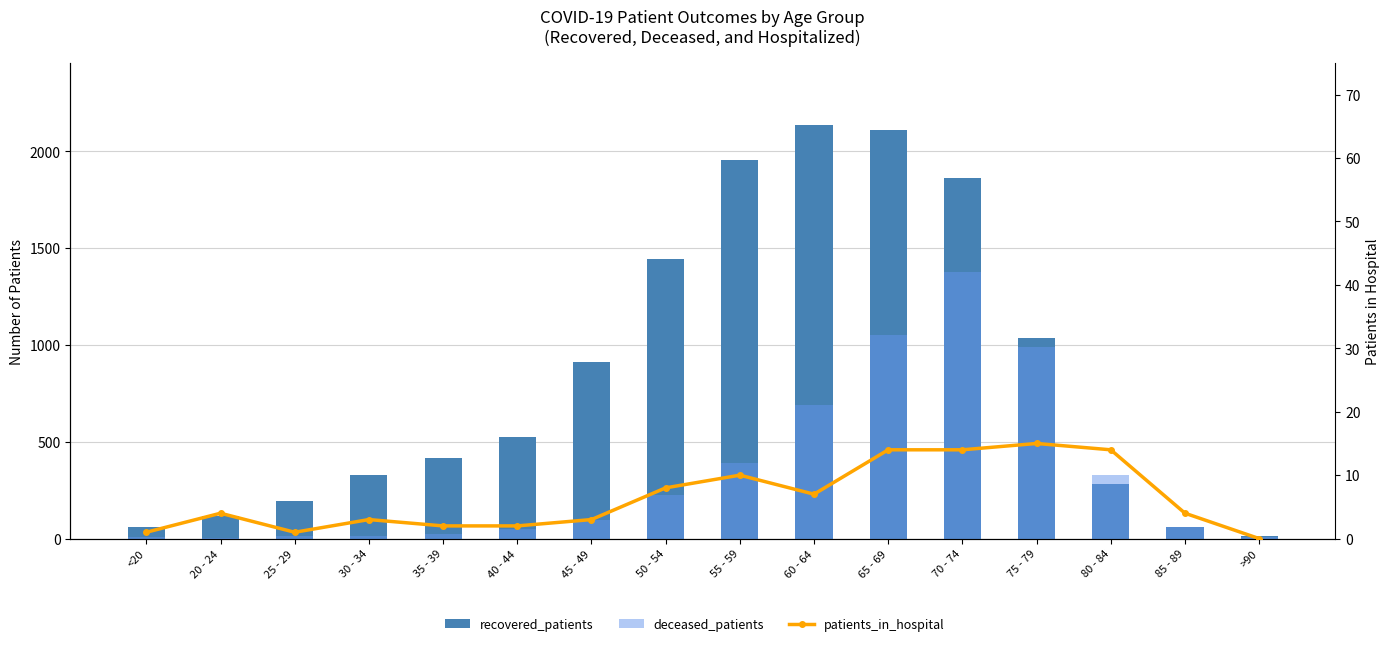

Reading left to right, what are all the values shown in this chart?

recovered_patients: <20=59	20 - 24=117	25 - 29=195	30 - 34=330	35 - 39=417	40 - 44=527	45 - 49=911	50 - 54=1444	55 - 59=1953	60 - 64=2136	65 - 69=2110	70 - 74=1864	75 - 79=1034	80 - 84=282	85 - 89=61	>90=15
deceased_patients: <20=7	20 - 24=2	25 - 29=13	30 - 34=14	35 - 39=26	40 - 44=52	45 - 49=97	50 - 54=223	55 - 59=391	60 - 64=688	65 - 69=1054	70 - 74=1378	75 - 79=990	80 - 84=328	85 - 89=62	>90=9
patients_in_hospital: <20=1	20 - 24=4	25 - 29=1	30 - 34=3	35 - 39=2	40 - 44=2	45 - 49=3	50 - 54=8	55 - 59=10	60 - 64=7	65 - 69=14	70 - 74=14	75 - 79=15	80 - 84=14	85 - 89=4	>90=0